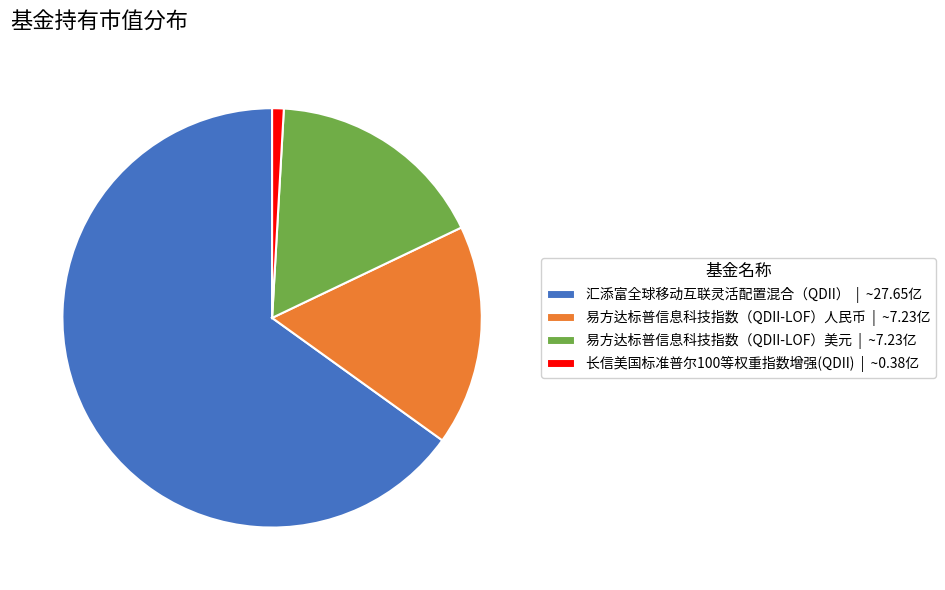

True or false: 汇添富全球移动互联灵活配置混合（QDII） accounts for 58% of the total.

False